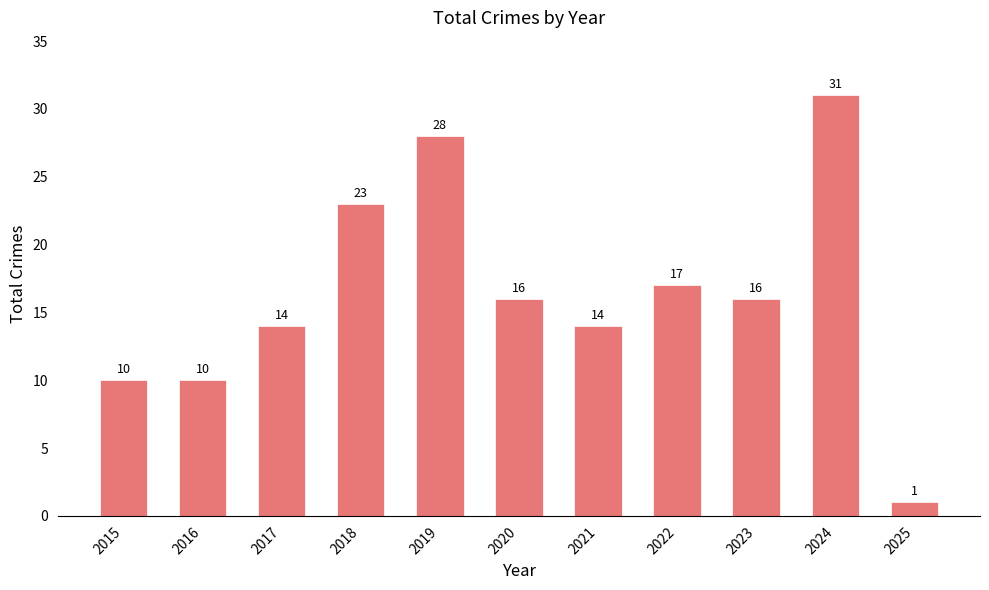

Approximately how many times larger is the value at 2025 compared to 2023?

0.1